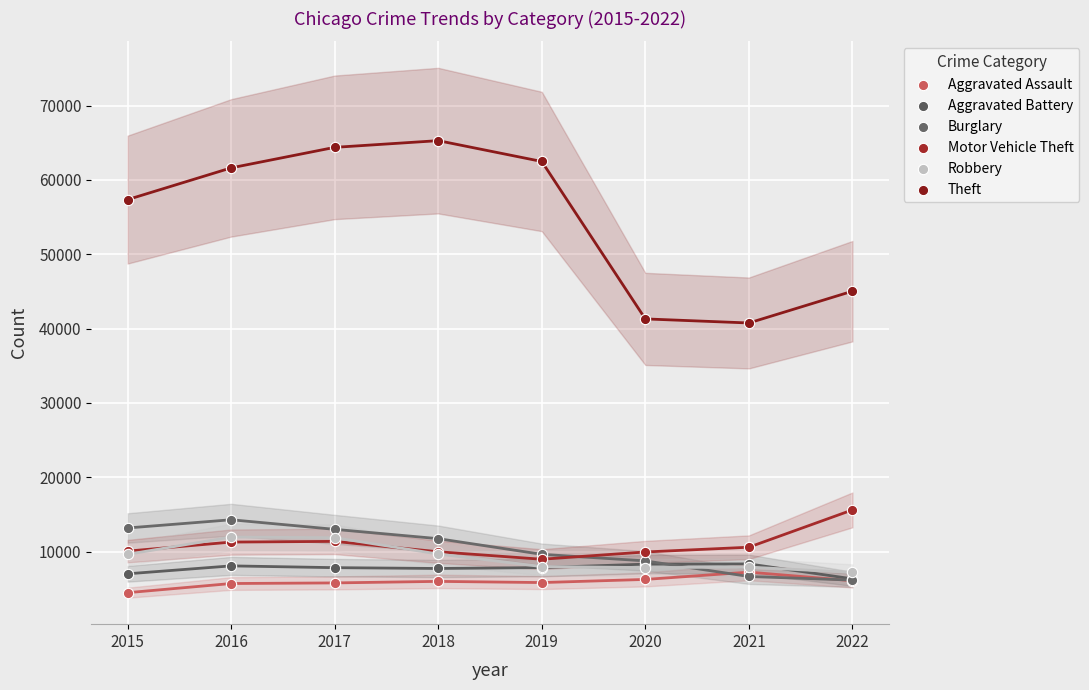

Which series contains the lowest Y value?

Aggravated Assault